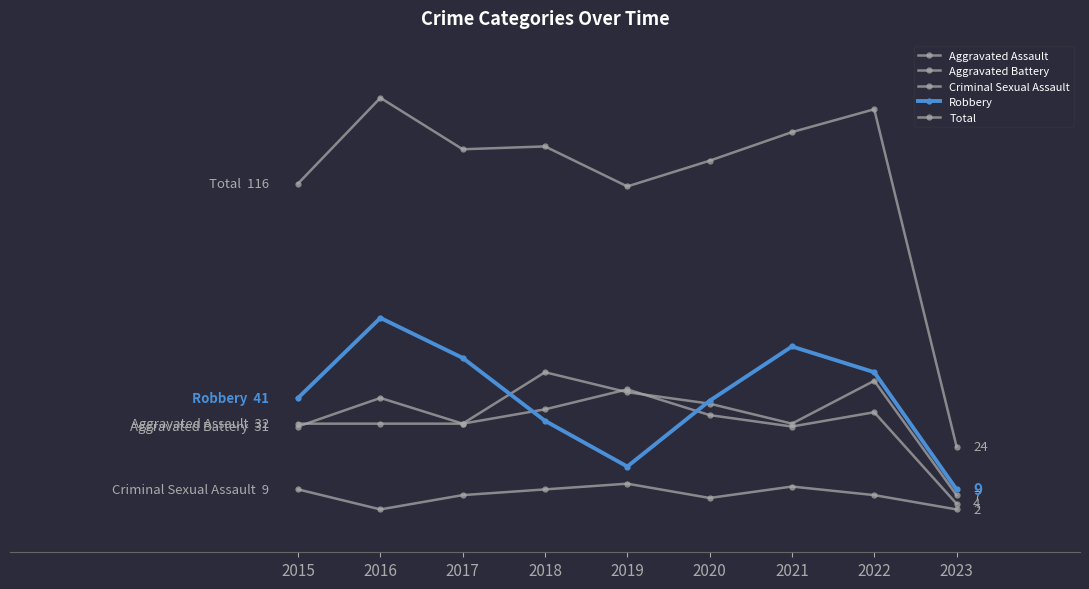

Does the chart display data point markers on the line(s)?

Yes